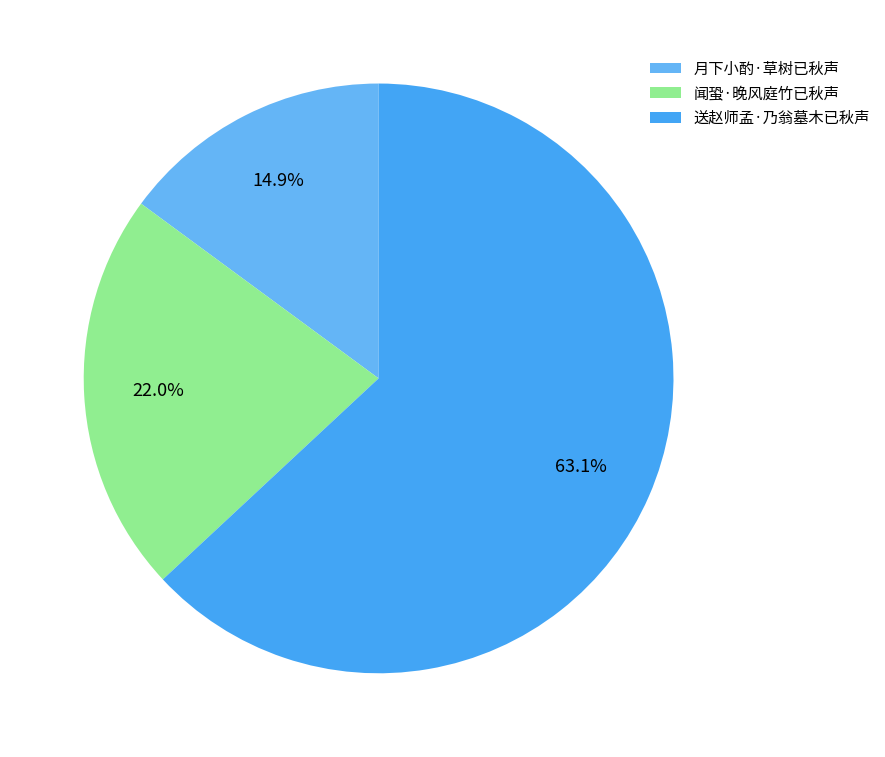

How many segments does this pie chart have?

3